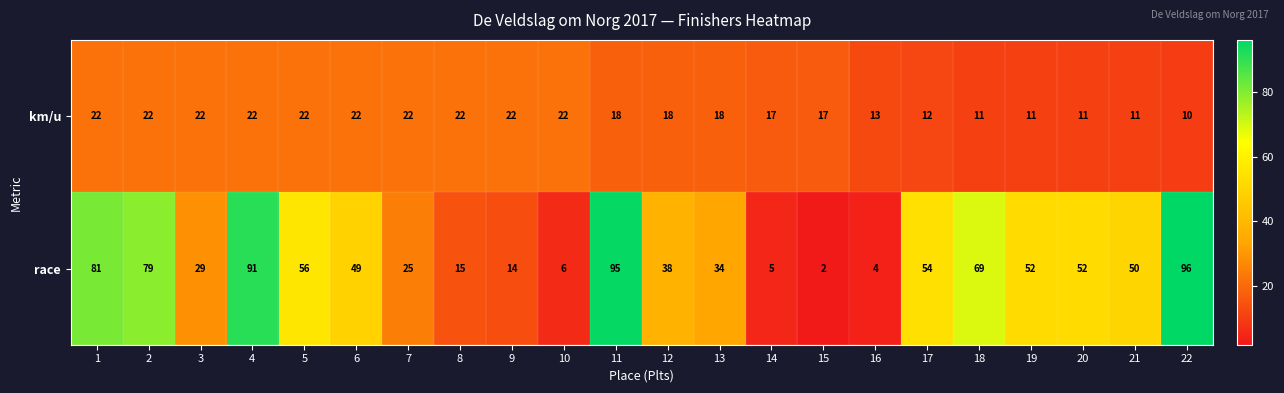

What value does the race series have at 8?

15